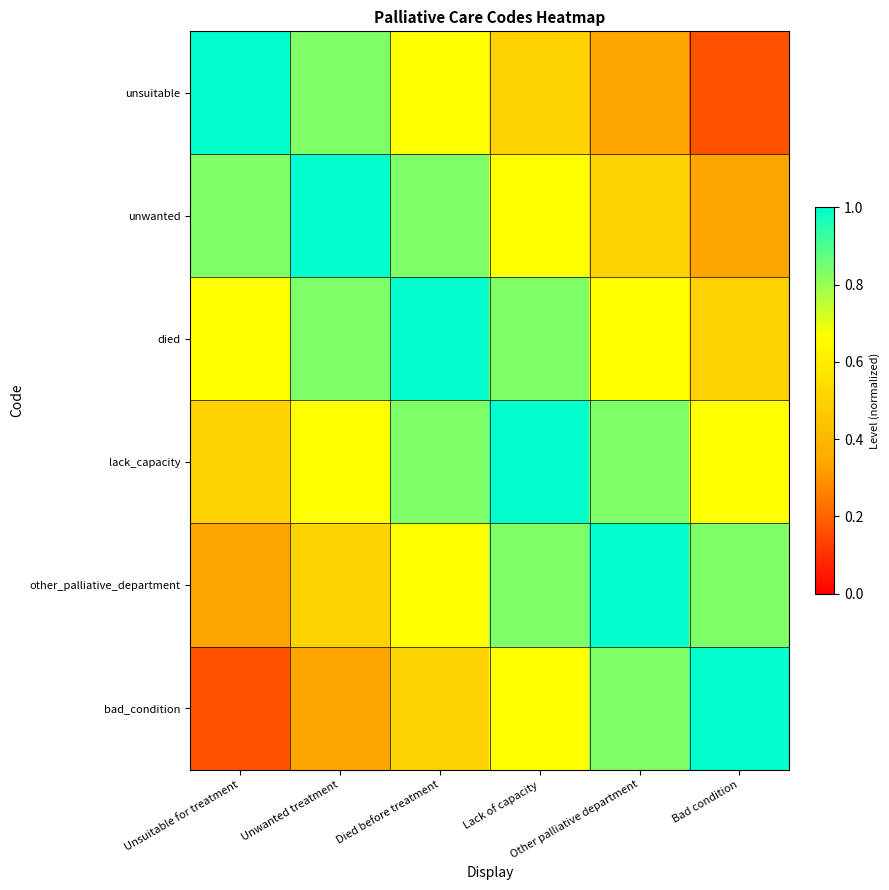

Rank the series at Lack of capacity from highest to lowest value.

lack_capacity, other_palliative_department, died, unwanted, bad_condition, unsuitable